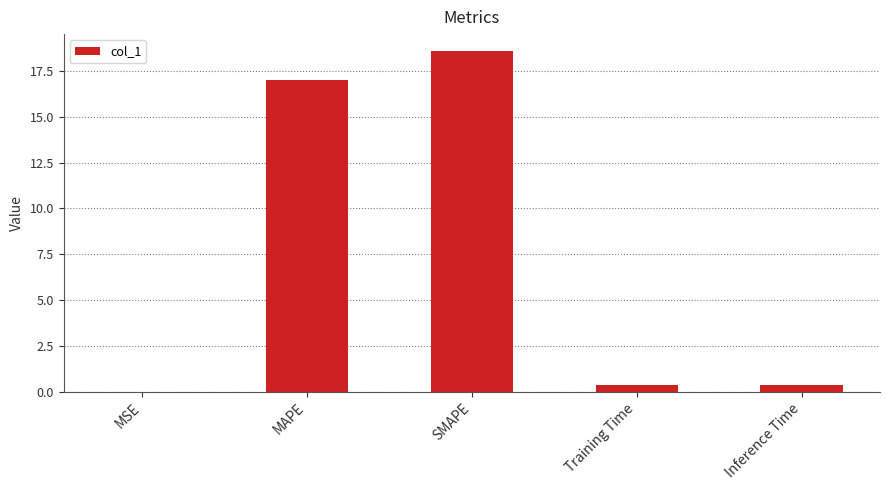

The chart shows a value of 0.4 at Inference Time. True or false?

True